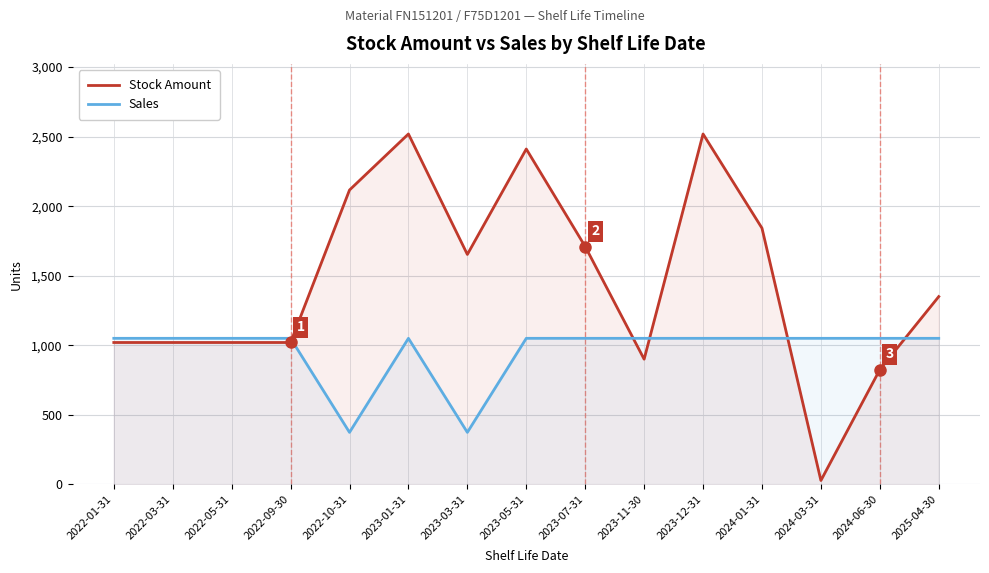

Rank the series at 2023-05-31 from highest to lowest value.

Stock Amount, Sales